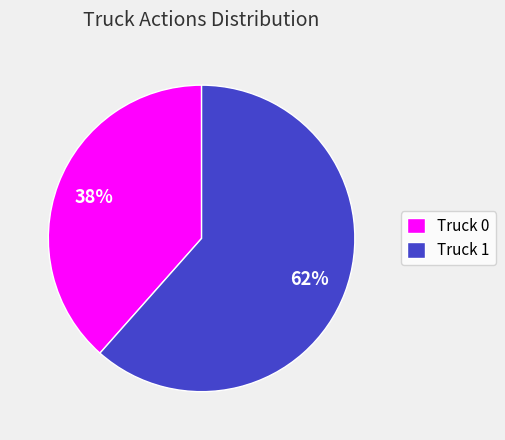

Which has a higher value, Truck 0 or Truck 1?

Truck 1